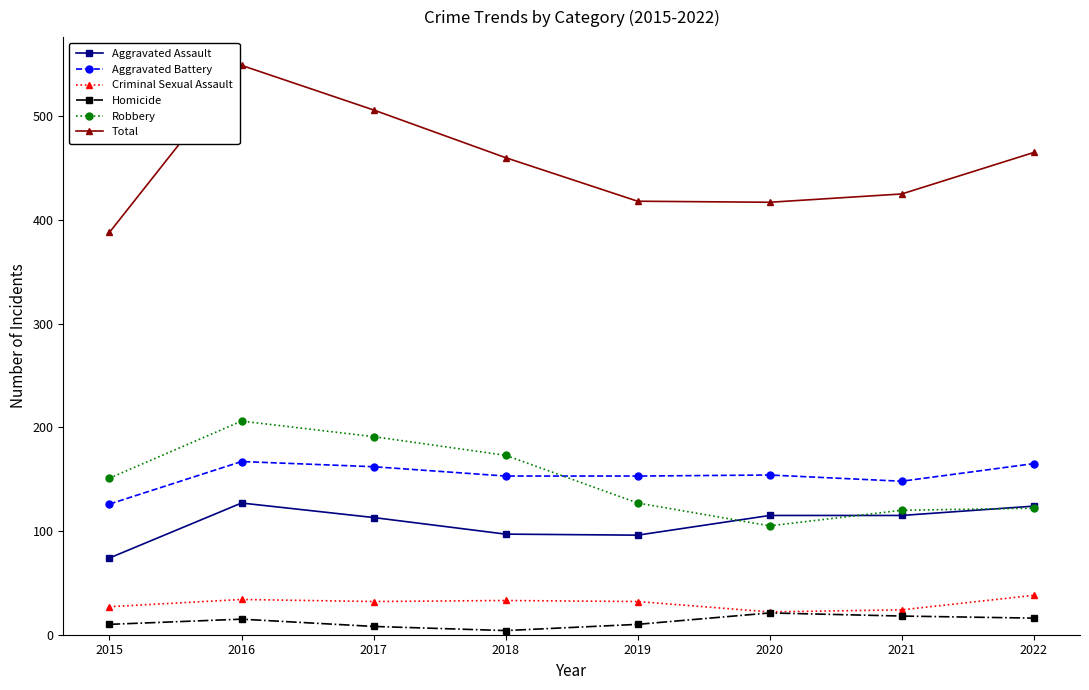

What is the sum of the Homicide values at 2020 and 2016?

36